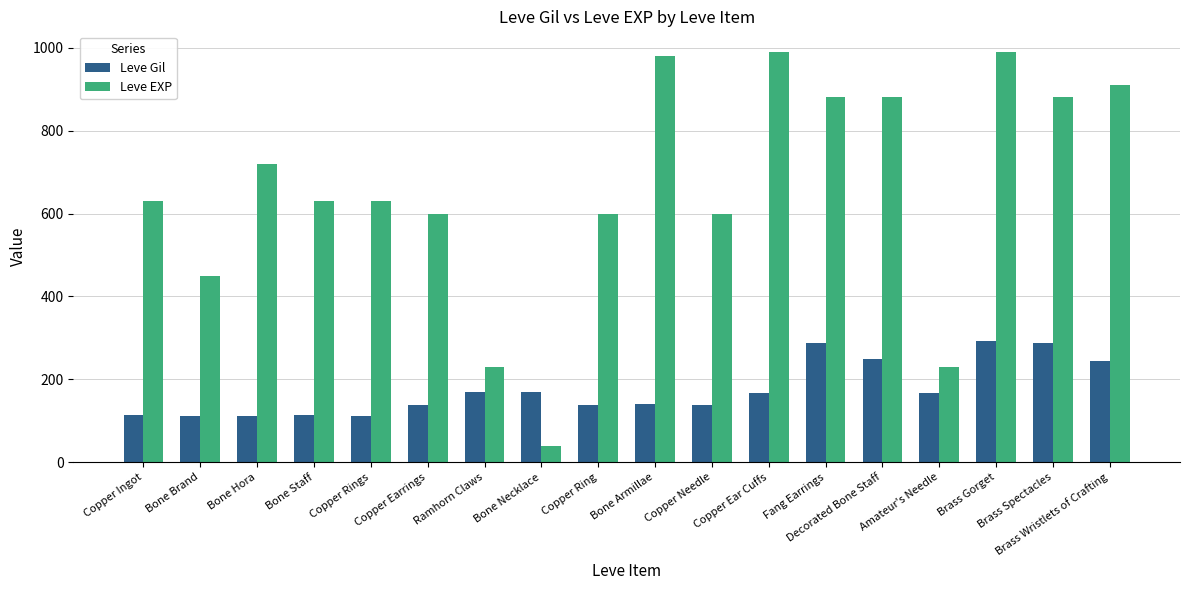

Is the value of Leve Gil at Copper Rings greater than the value of Leve EXP at Bone Staff?

No